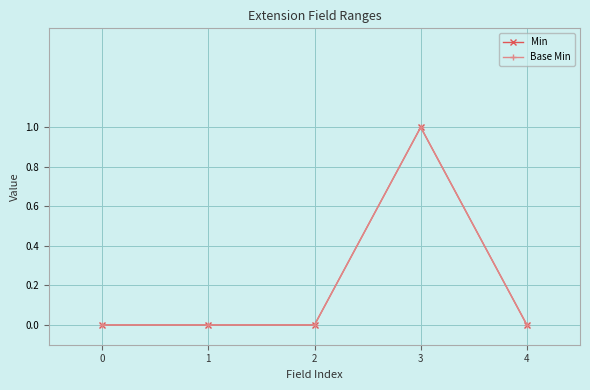

At how many categories does at least one series exceed 0?

1